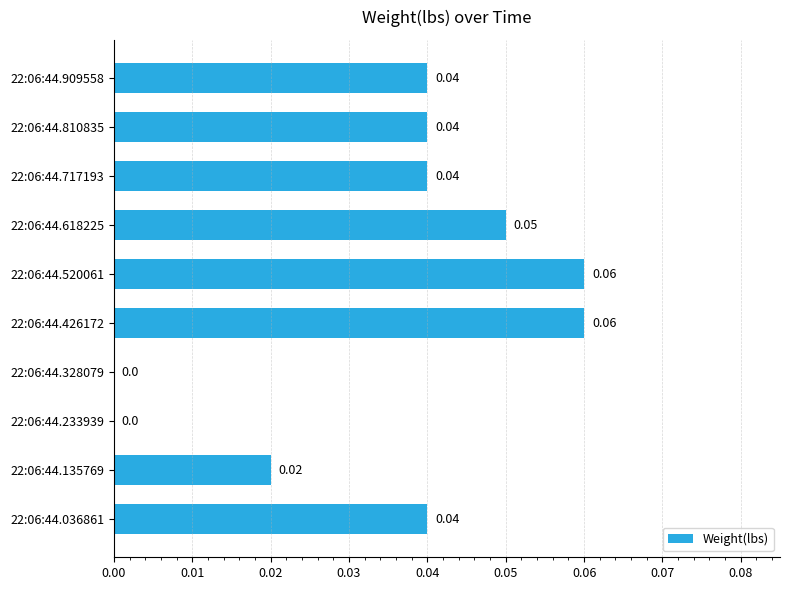

Between 22:06:44.618225 and 22:06:44.233939, which is larger?

22:06:44.618225